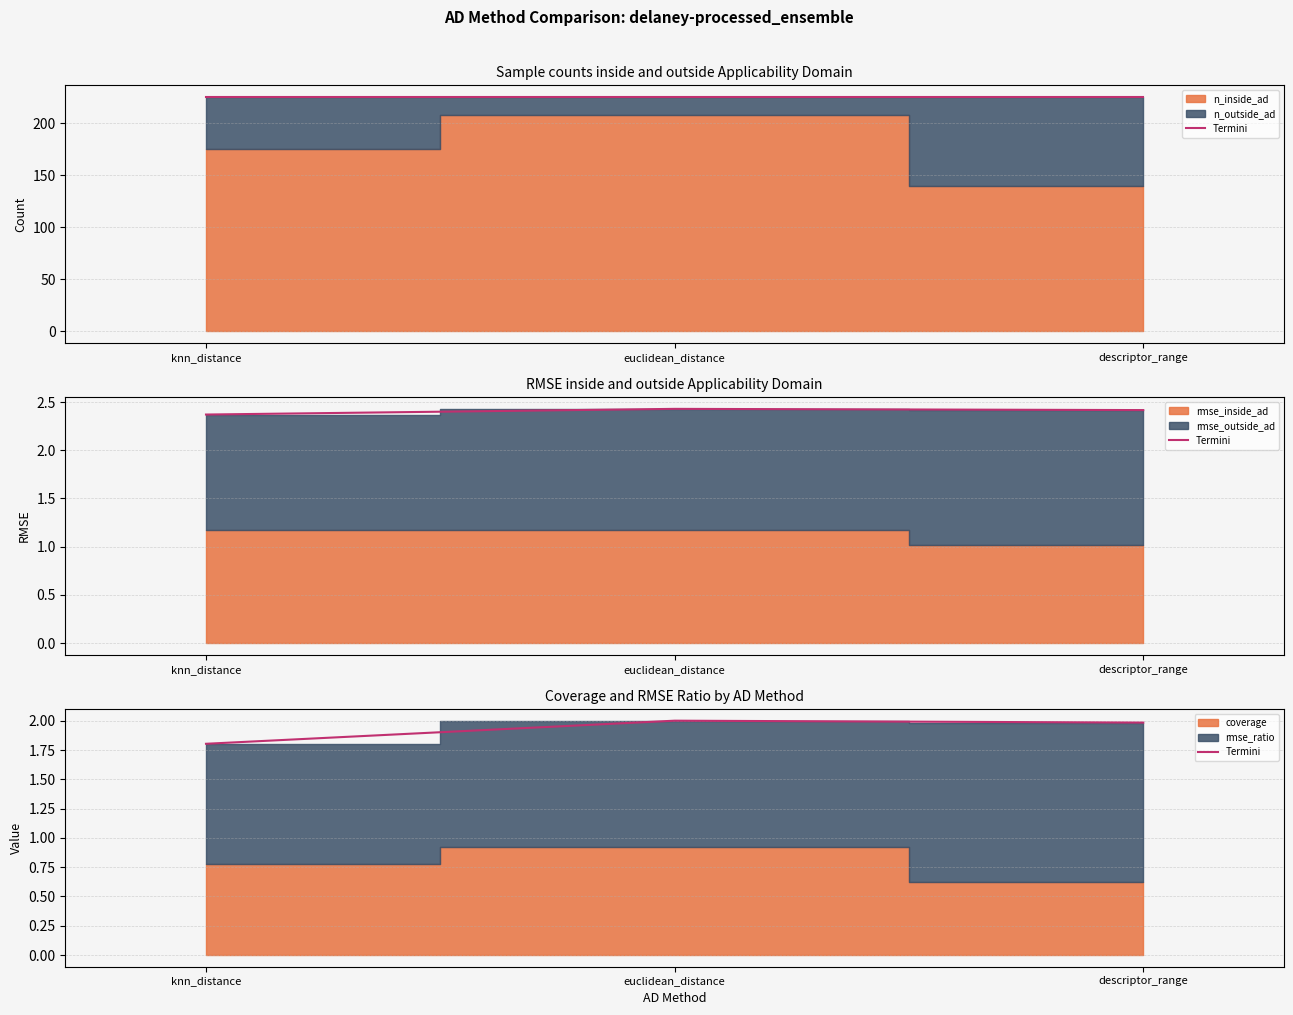

True or false: the data shows 1.2 at knn_distance.

False